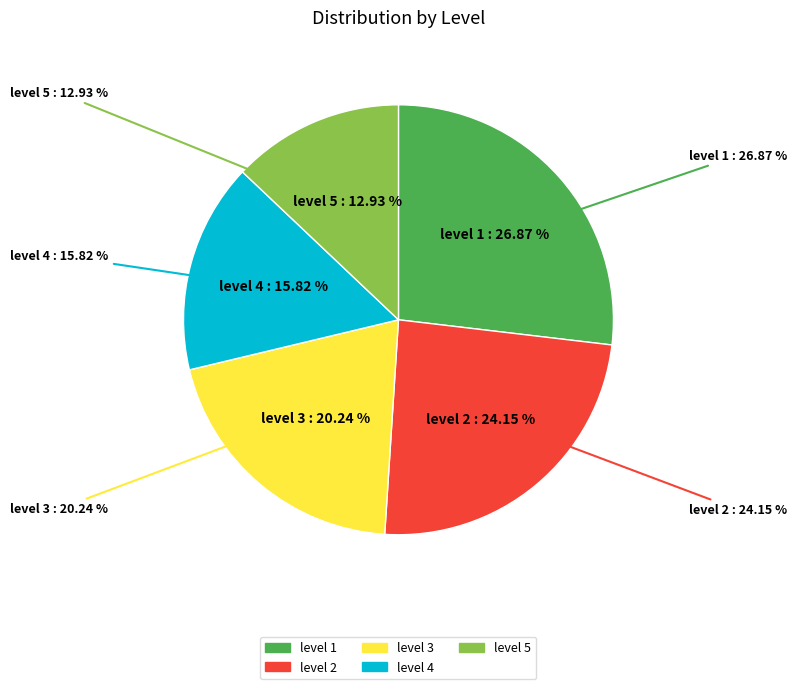

Rank the categories by value from lowest to highest.

level 5, level 4, level 3, level 2, level 1